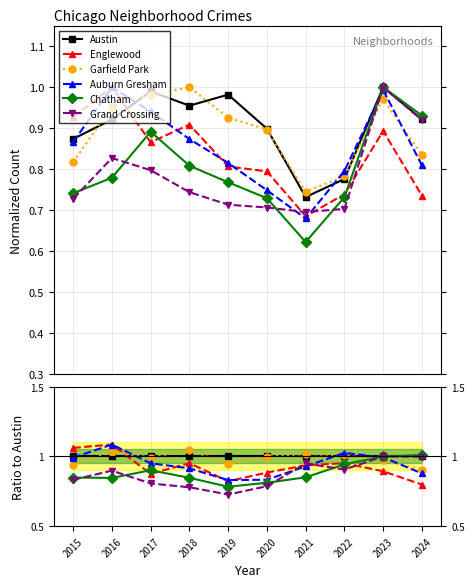

Count the number of categories in the chart.

10